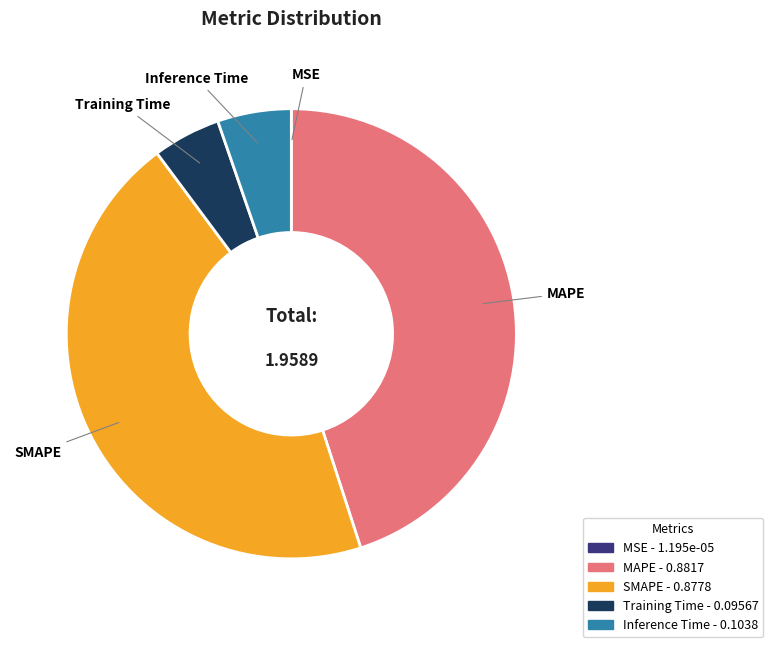

Is there a majority slice in this chart?

No